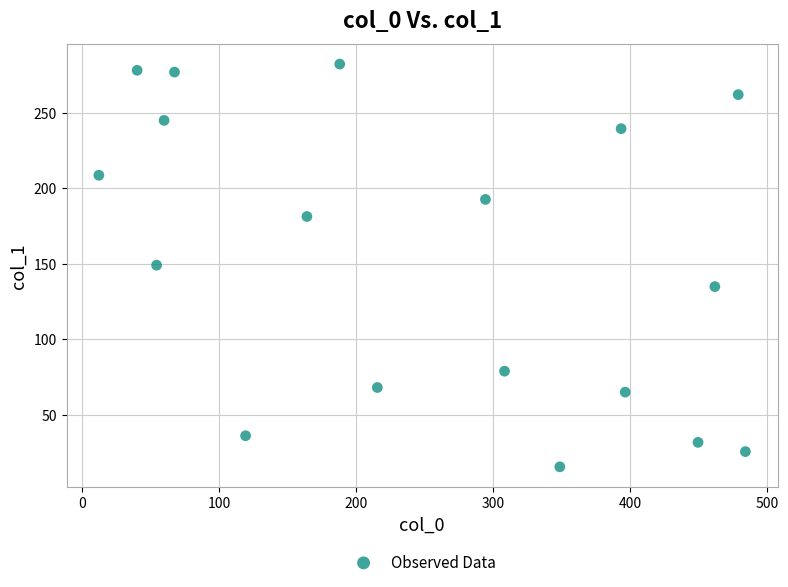

What is the range of X values (max minus min)?

472.2